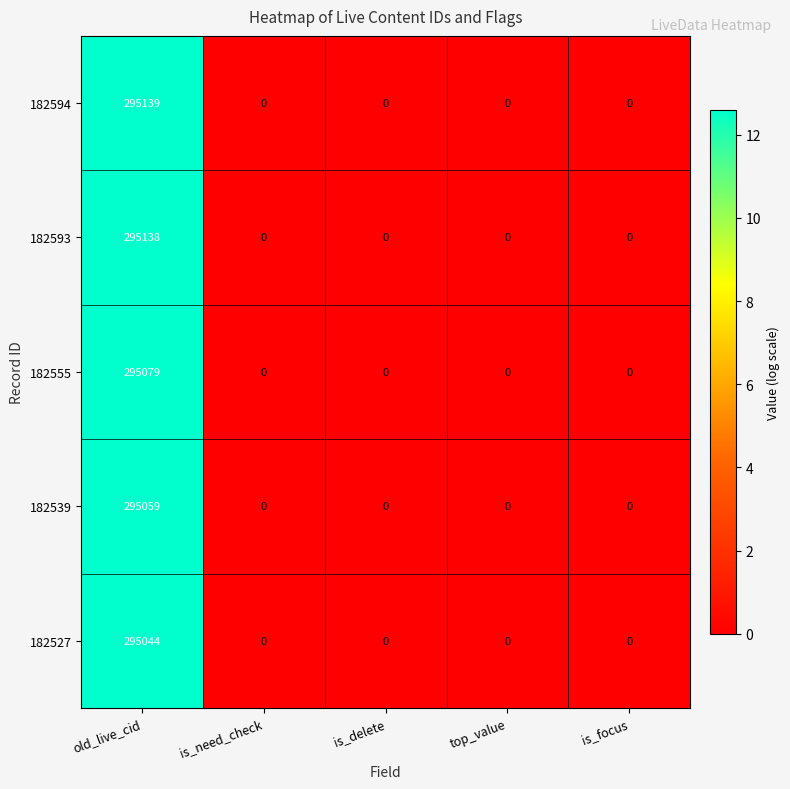

Which series has the largest total across all categories?

182594